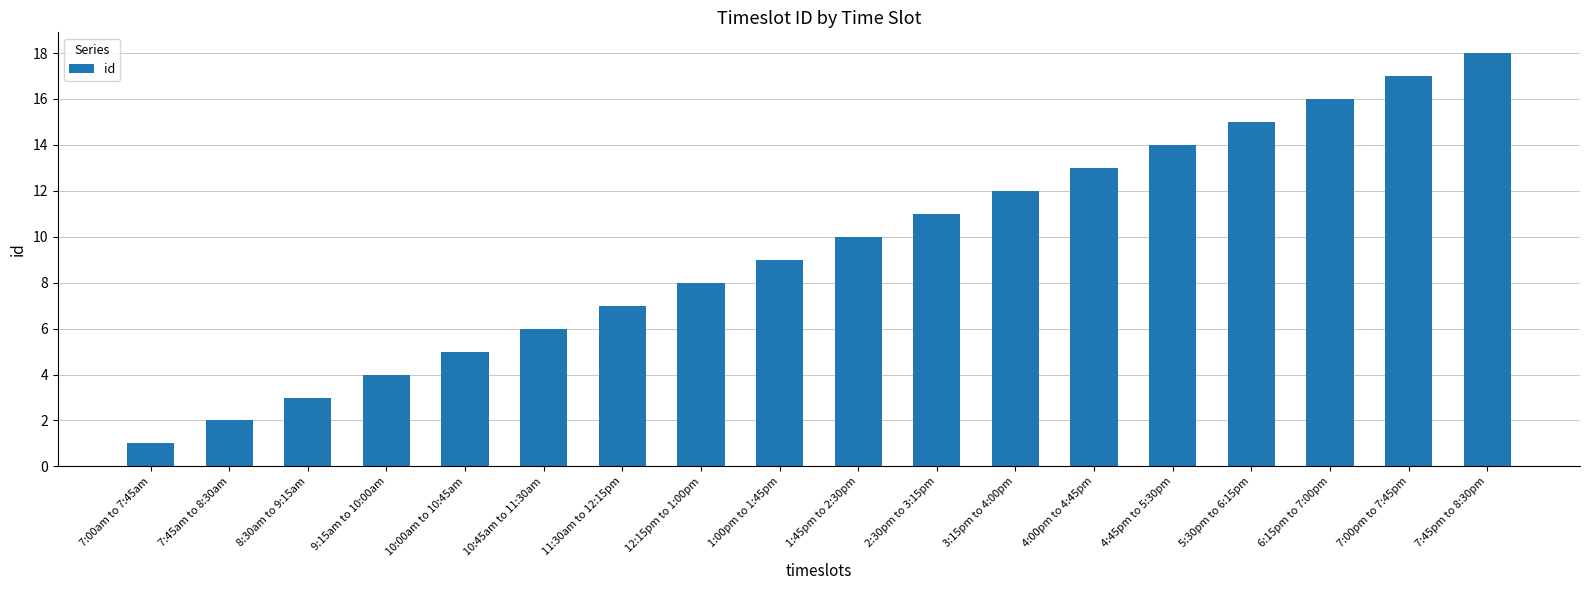

Reading left to right, what are all the values shown in this chart?

7:00am to 7:45am=1	7:45am to 8:30am=2	8:30am to 9:15am=3	9:15am to 10:00am=4	10:00am to 10:45am=5	10:45am to 11:30am=6	11:30am to 12:15pm=7	12:15pm to 1:00pm=8	1:00pm to 1:45pm=9	1:45pm to 2:30pm=10	2:30pm to 3:15pm=11	3:15pm to 4:00pm=12	4:00pm to 4:45pm=13	4:45pm to 5:30pm=14	5:30pm to 6:15pm=15	6:15pm to 7:00pm=16	7:00pm to 7:45pm=17	7:45pm to 8:30pm=18